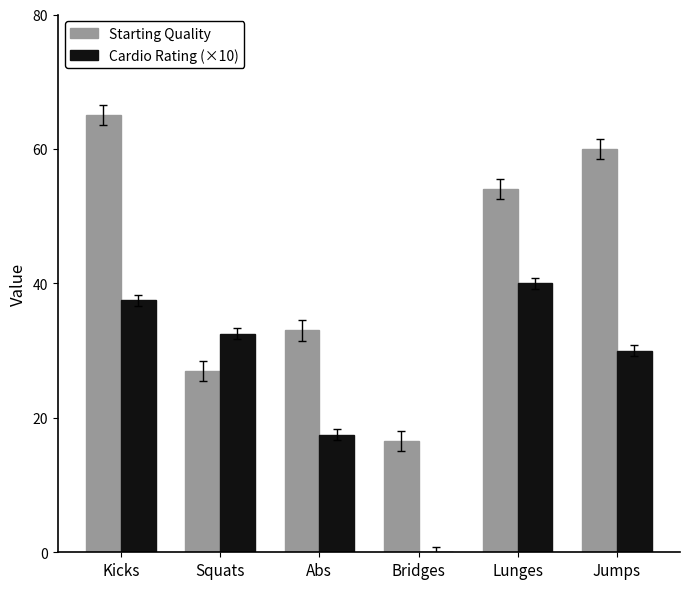

At which label does Cardio Rating (×10) first exceed 32?

Kicks